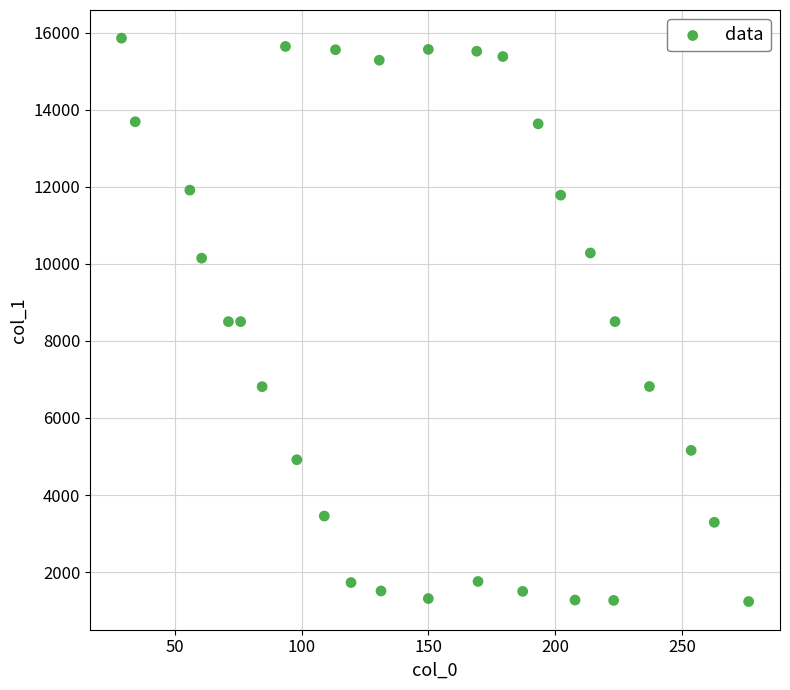

What is the range of Y values (max minus min)?

14615.5